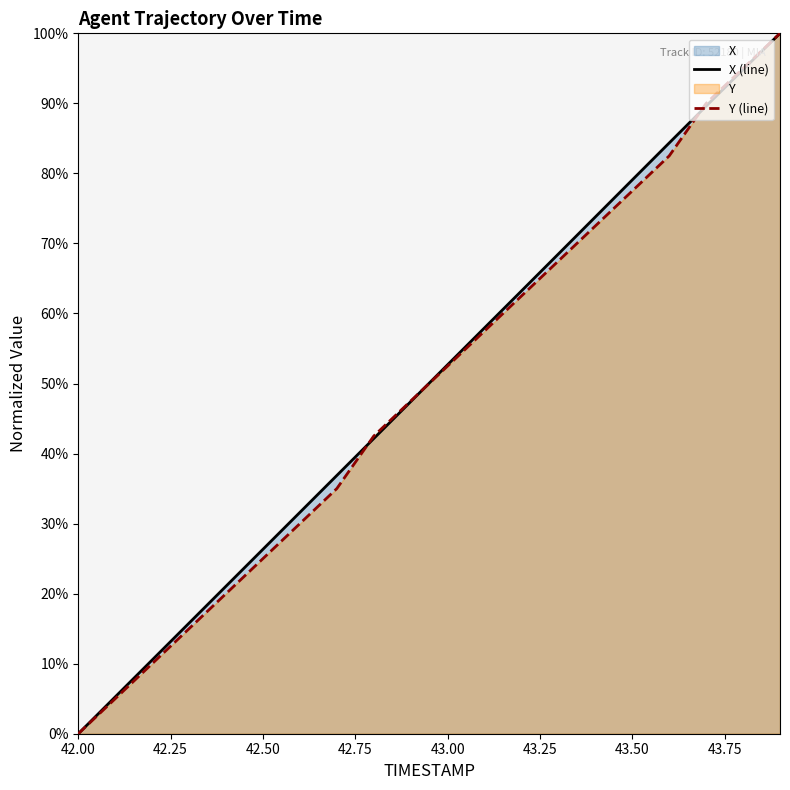

Is the value of X (line) at 16 greater than the value of Y (line) at 42.50?

Yes